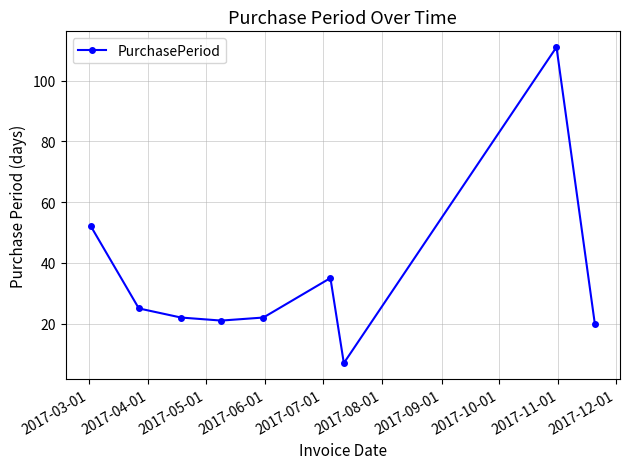

Reading left to right, extract all data points from this chart.

52	25	22	21	22	35	7	111	20